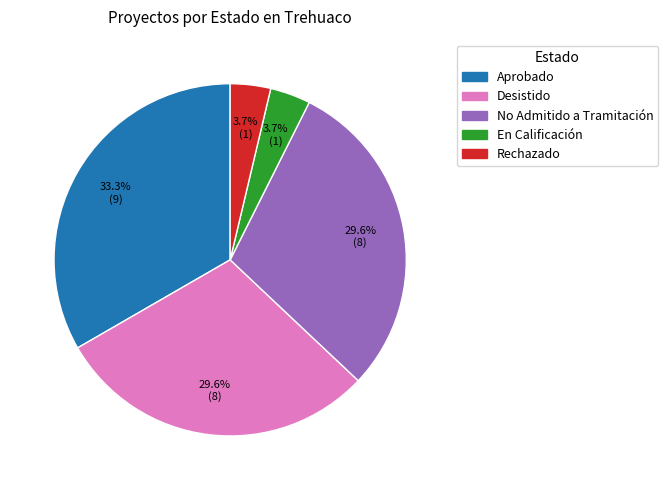

Does any single category account for the majority?

No